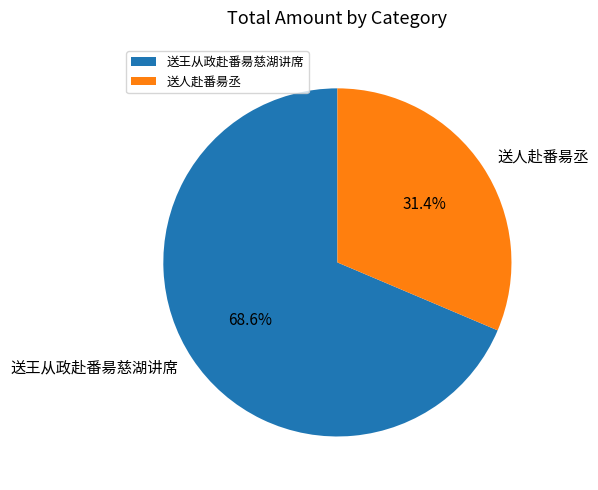

Count the number of slices in the pie.

2